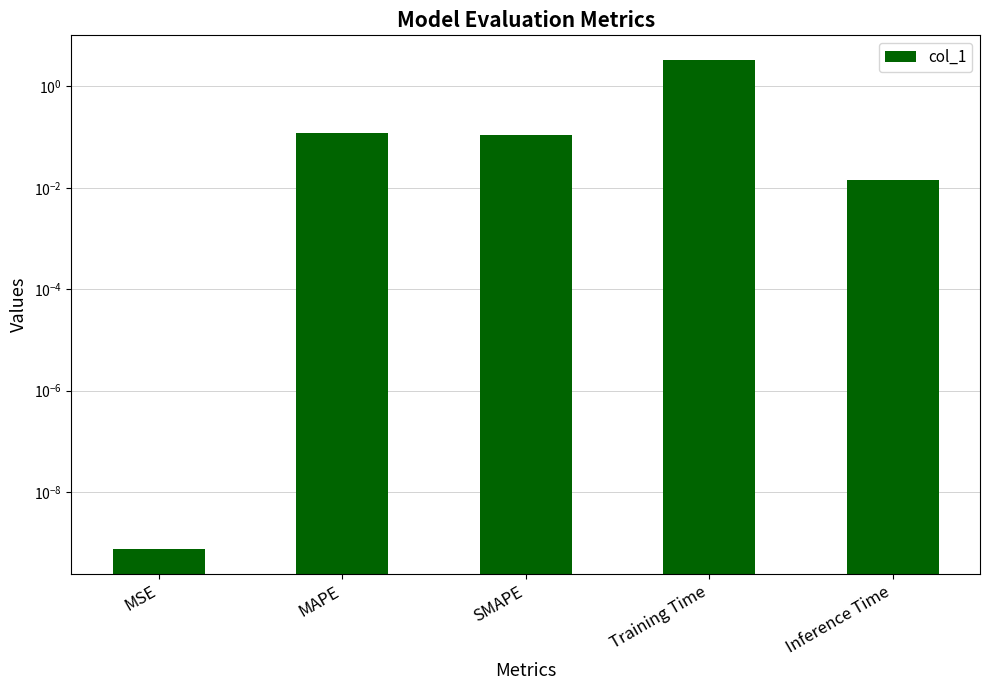

Reading right to left, extract all data points from this chart.

0.0	3.3	0.1	0.1	0.0